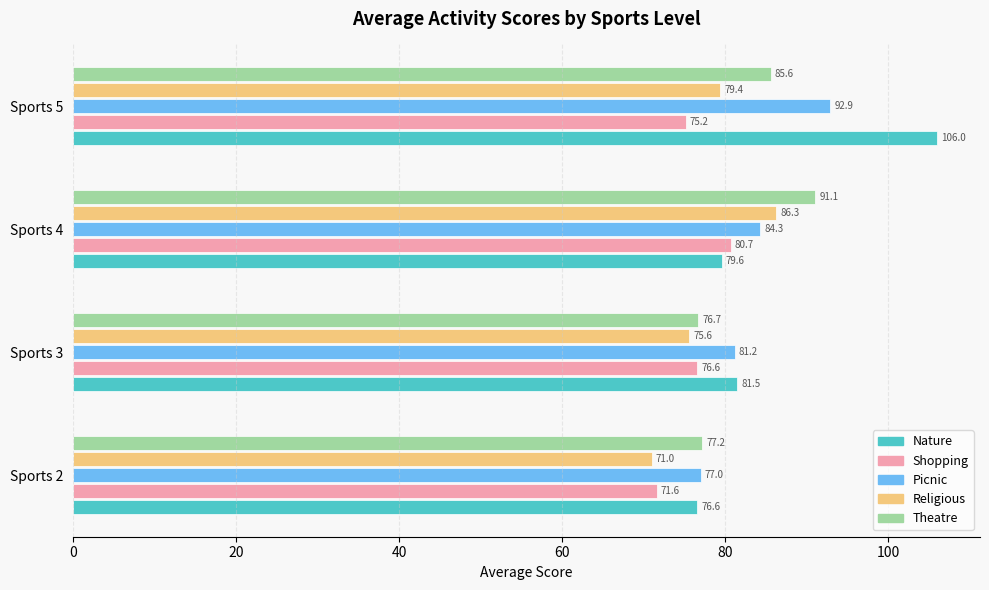

True or false: Shopping has a value of 109.7 at Sports 4.

False